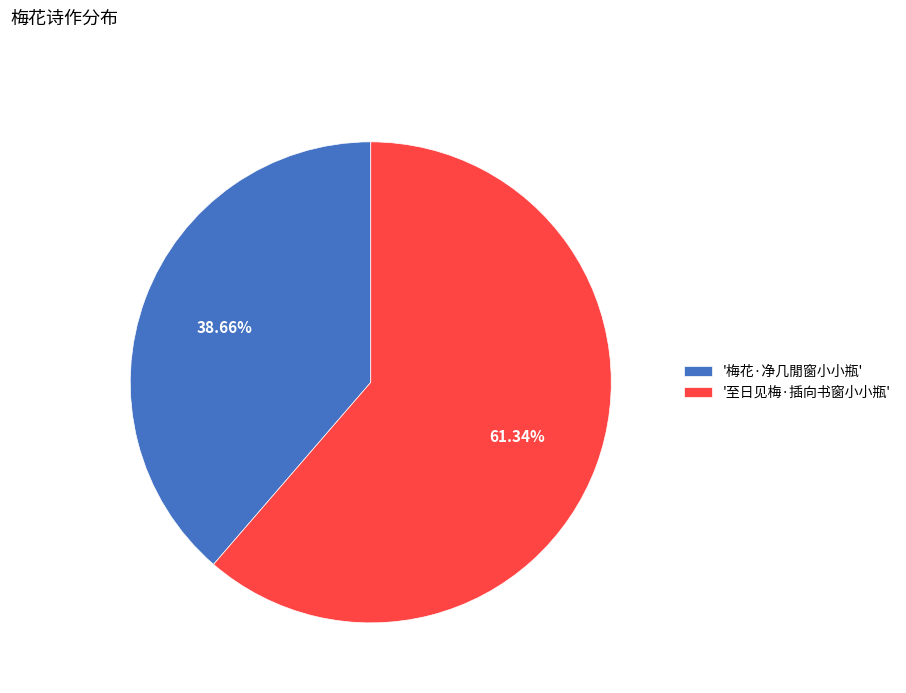

Which category accounts for the majority?

'至日见梅·插向书窗小小瓶'